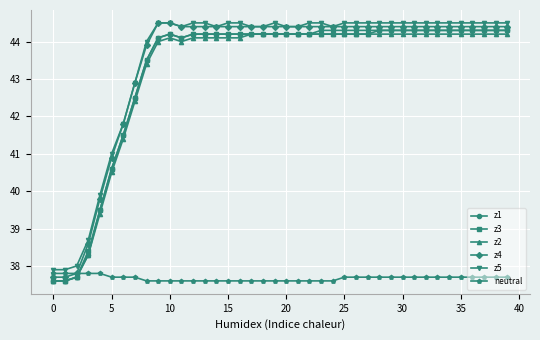

Count the number of categories in the chart.

40